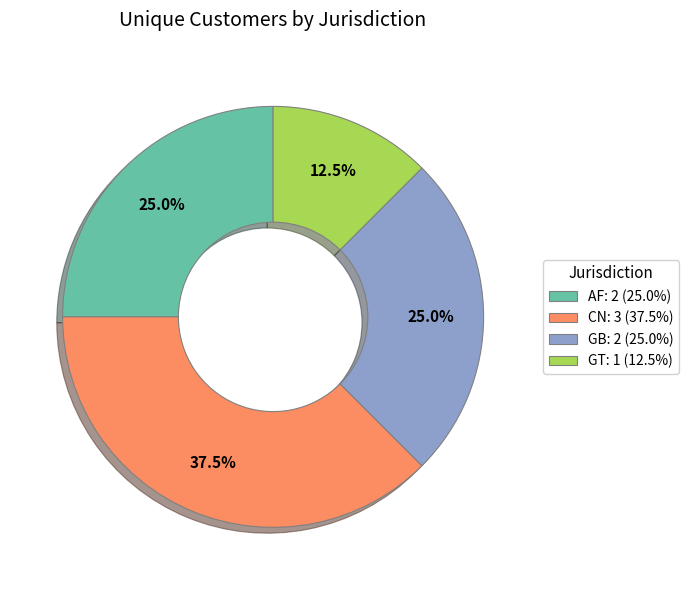

Count the number of slices in the pie.

4